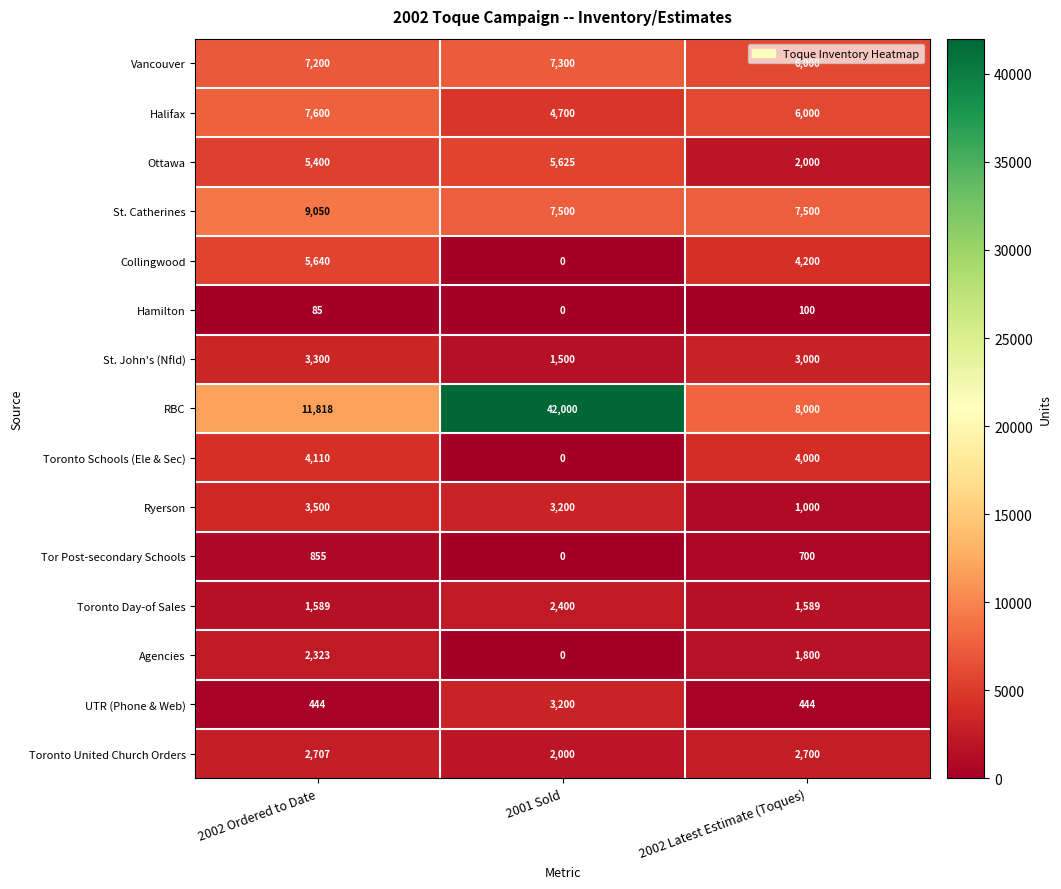

Is it true that Toronto Schools (Ele & Sec) equals 0 at 2001 Sold?

True